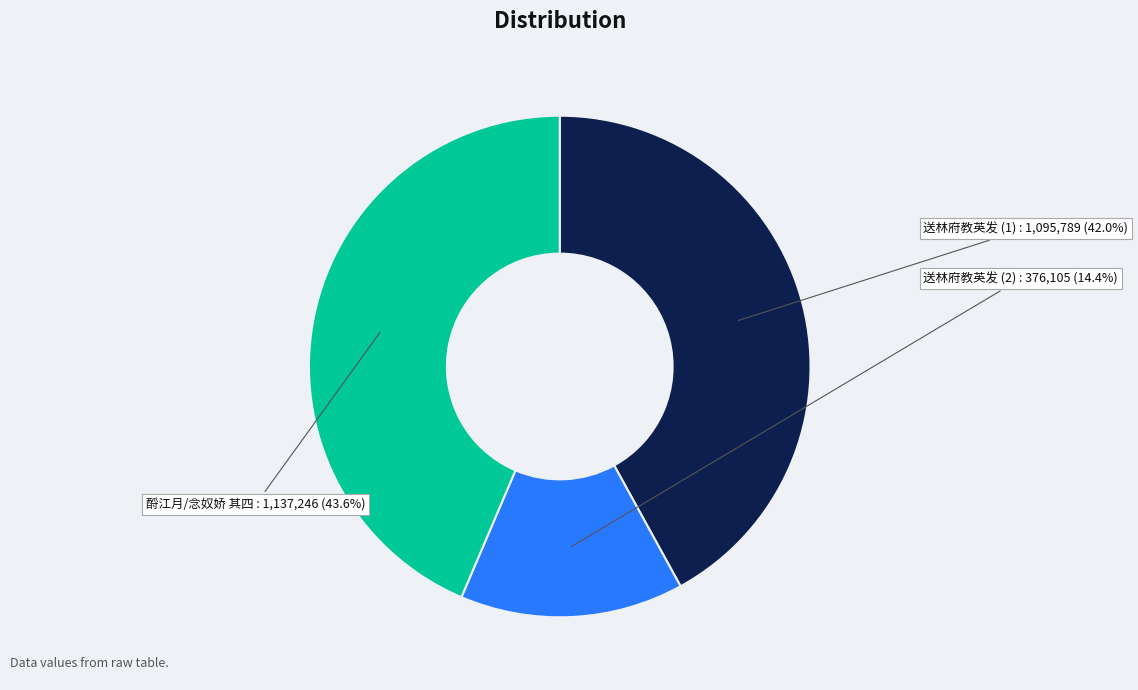

Rank the categories by value from lowest to highest.

送林府教英发 (2), 送林府教英发 (1), 酹江月/念奴娇 其四